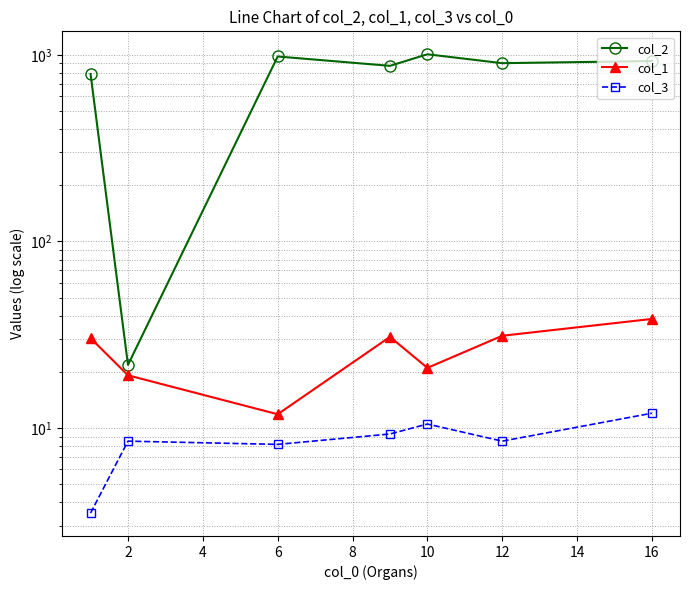

Between 6 and 10, which is larger?

10